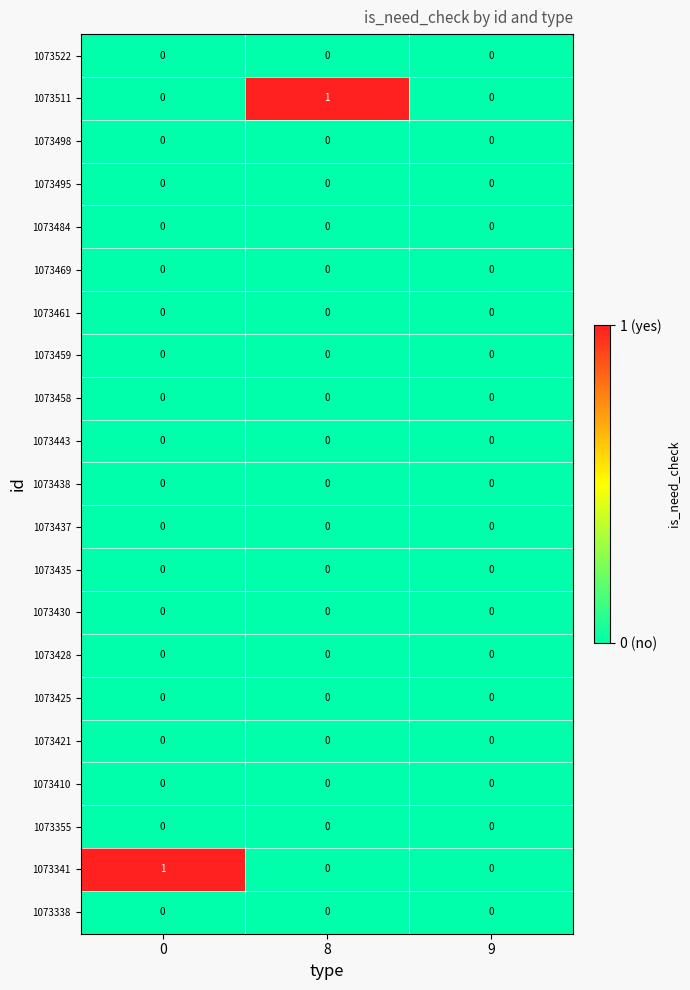

Is it true that 1073355 equals 0 at 9?

True